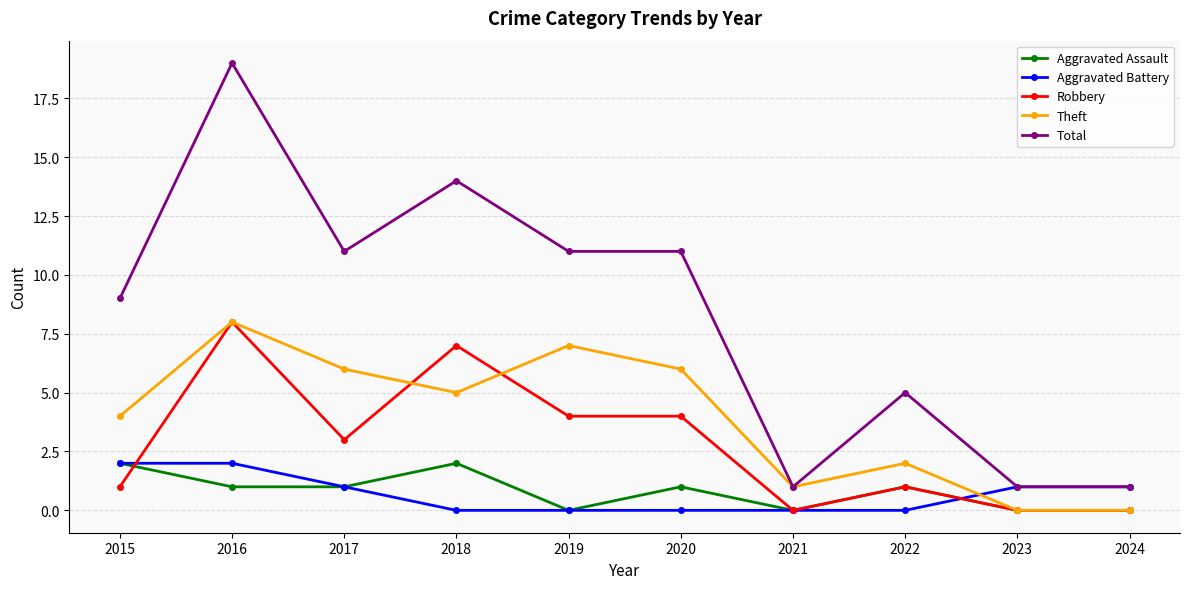

True or false: Aggravated Battery and Theft cross at least once.

True